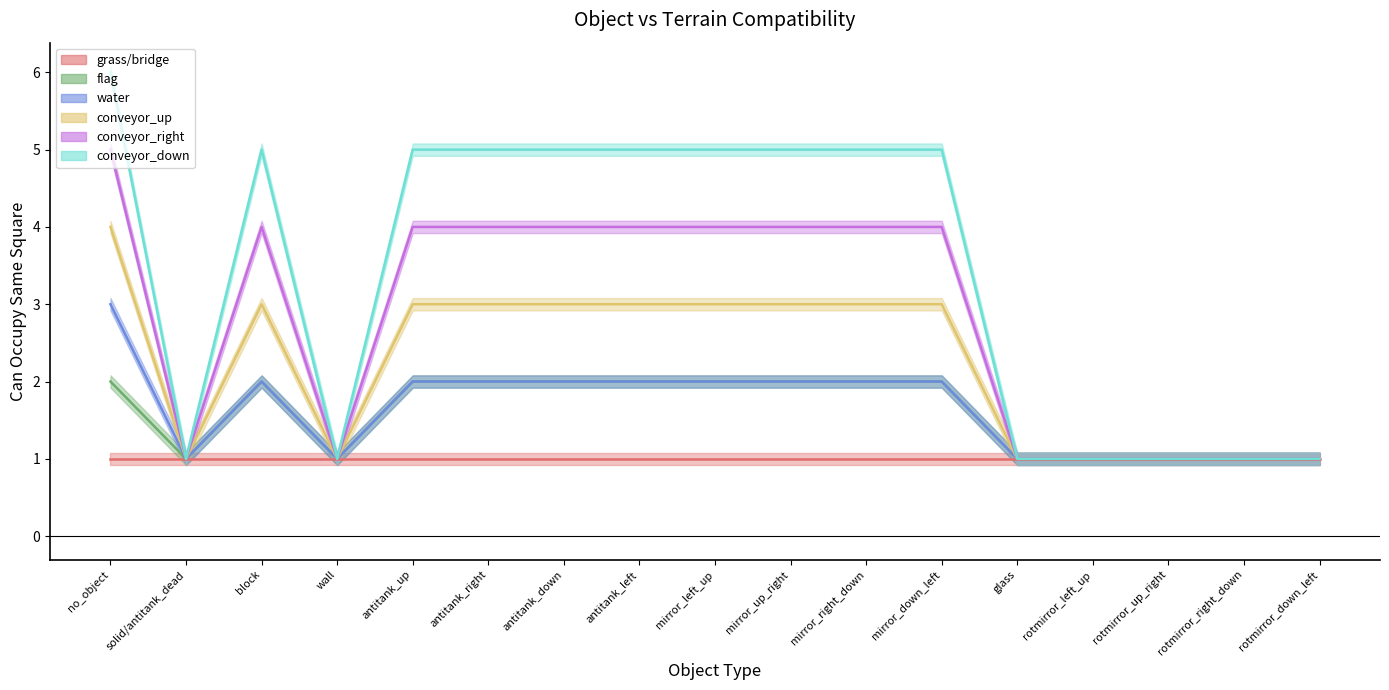

True or false: conveyor_right and conveyor_up cross at least once.

False